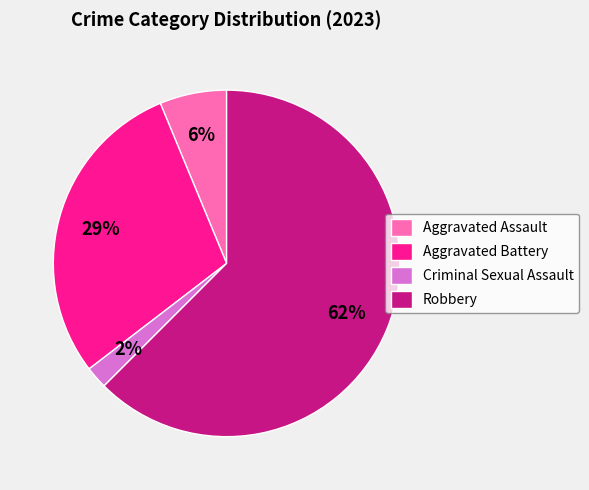

To the nearest percent, what is the difference between the Criminal Sexual Assault and Aggravated Battery slice percentages?

27%